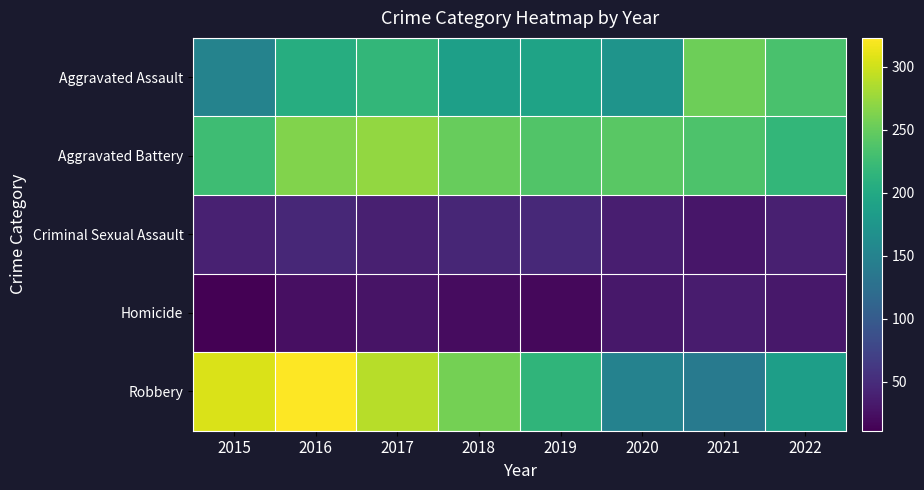

Which label corresponds to the largest value in the chart?

2016